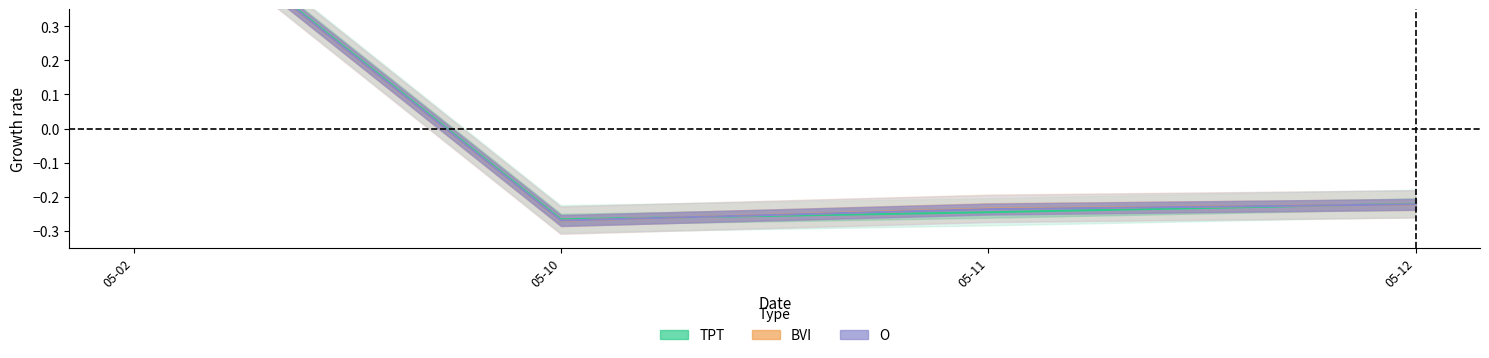

What is the difference between the maximum and minimum values in the TPT series?

1.0